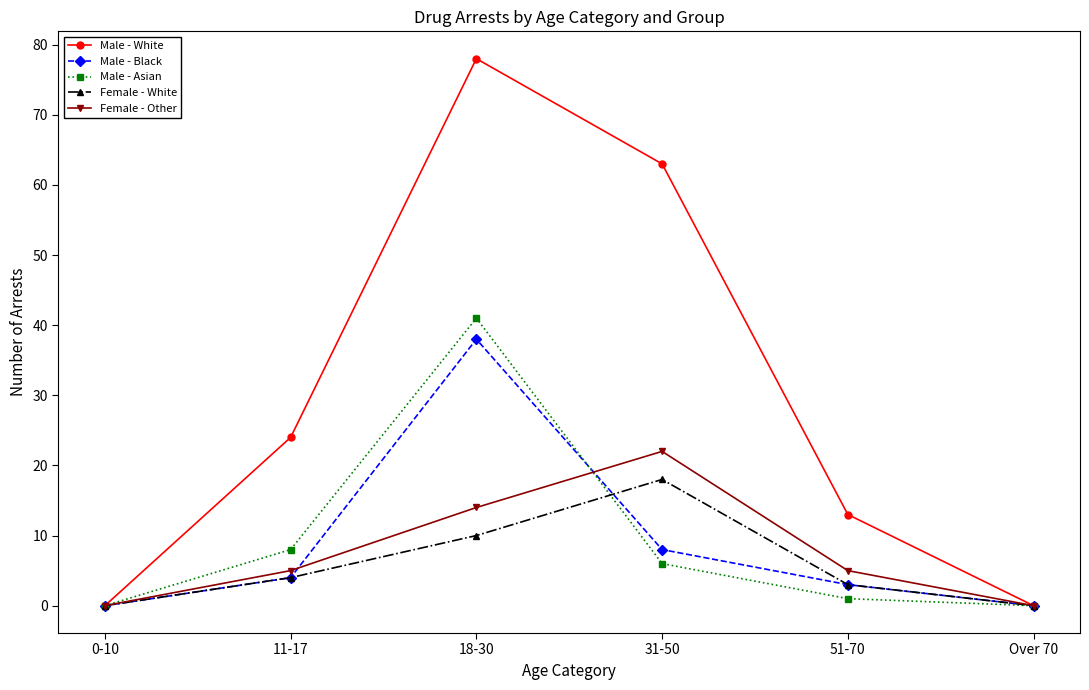

The value of Male - Asian at 31-50 is 10. True or false?

False